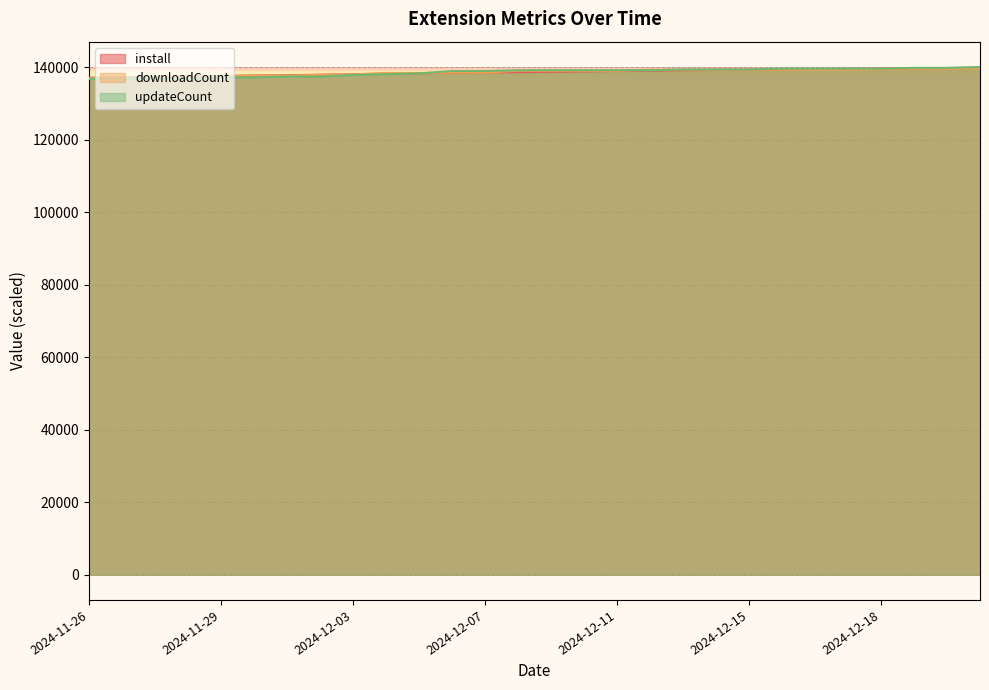

Which series has the largest total across all categories?

install